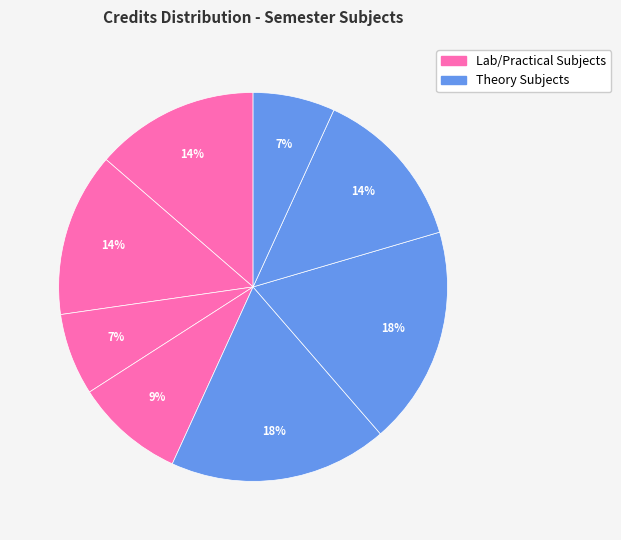

Is there a majority slice in this chart?

No